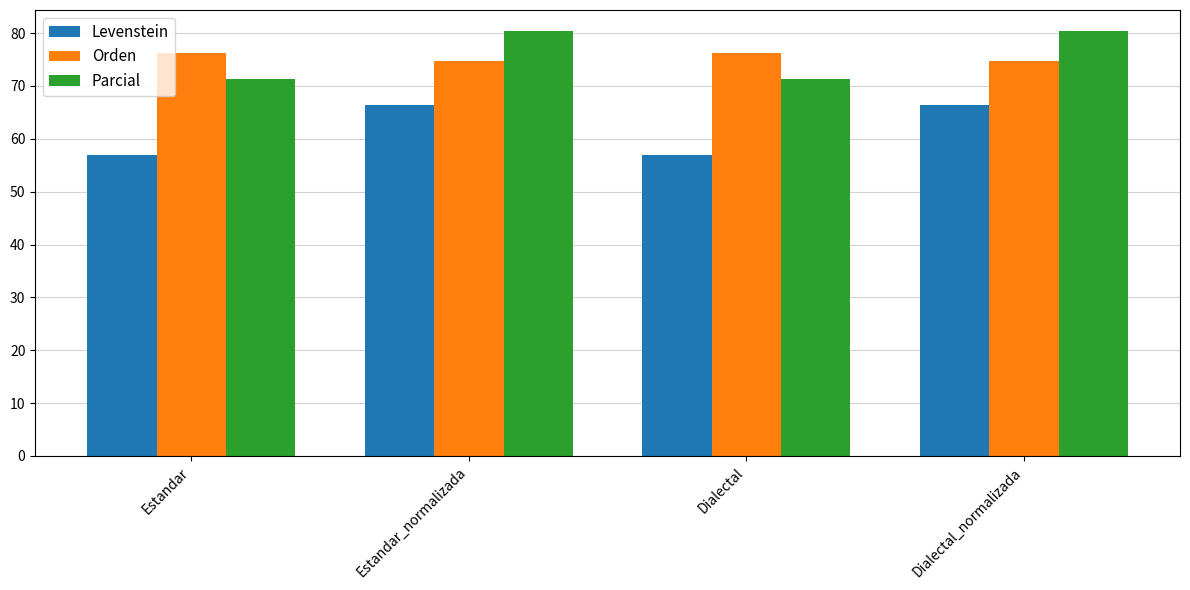

Reading left to right, transcribe all the data shown in this chart.

Levenstein: Estandar=57.0	Estandar_normalizada=66.4	Dialectal=57.0	Dialectal_normalizada=66.4
Orden: Estandar=76.2	Estandar_normalizada=74.7	Dialectal=76.2	Dialectal_normalizada=74.7
Parcial: Estandar=71.4	Estandar_normalizada=80.4	Dialectal=71.4	Dialectal_normalizada=80.4